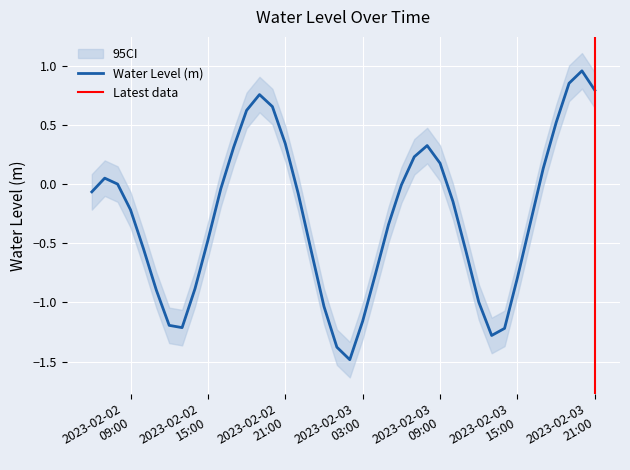

What is the difference between the second highest and minimum values?

2.3